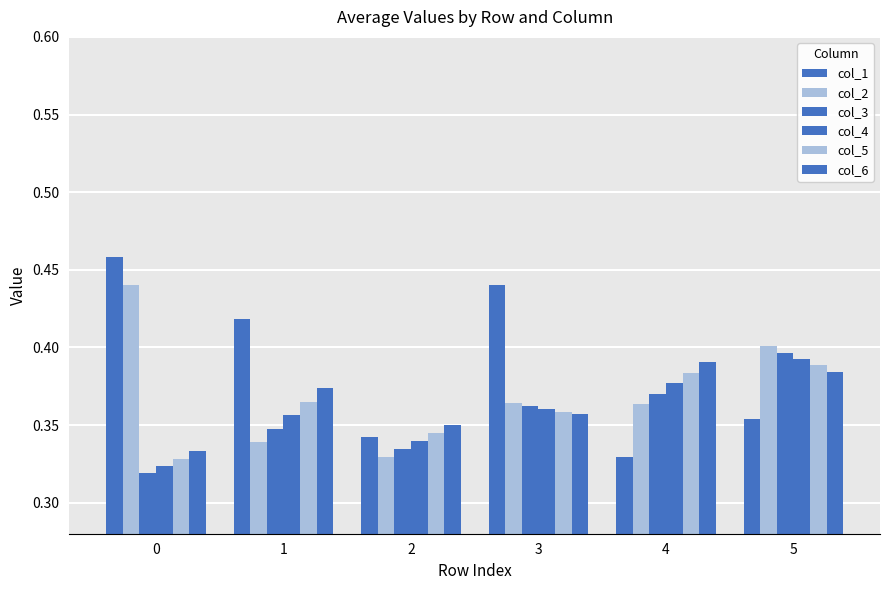

How many groups of bars are there?

6